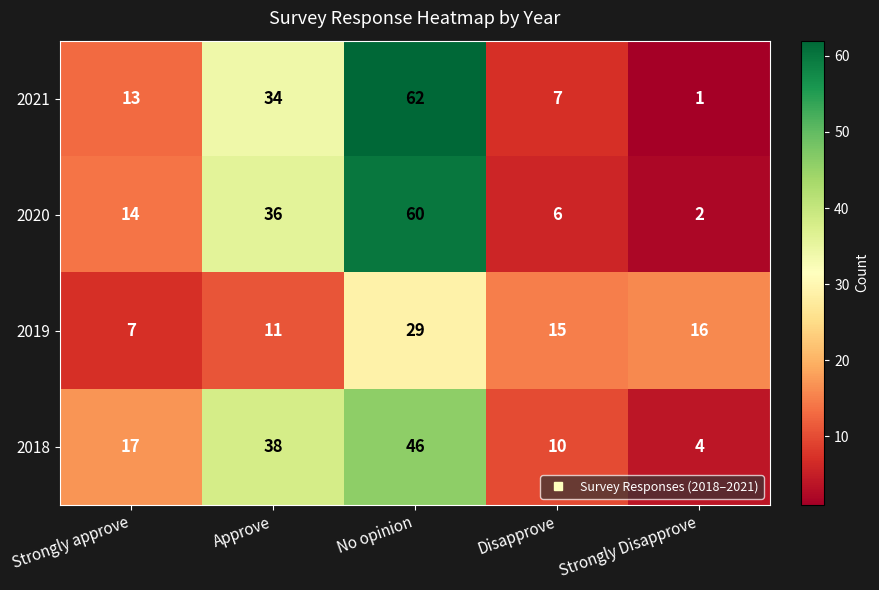

What is the sum of all 2018 values?

115